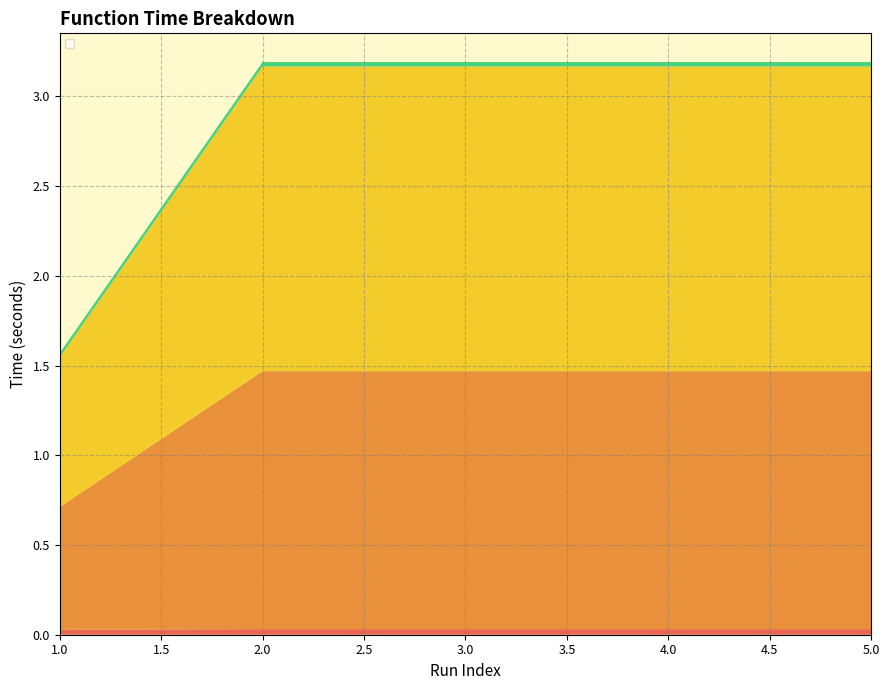

Reading left to right, what are all the values shown in this chart?

_get_sample_df: 0.0	0.0	0.0	0.0	0.0
_calc_distance_and_time: 0.7	1.4	1.4	1.4	1.4
_calc_summary_statistics: 0.8	1.7	1.7	1.7	1.7
_calc_total_summary_stats: 0.0	0.0	0.0	0.0	0.0
Overall_Time: 1.6	3.2	3.2	3.2	3.2